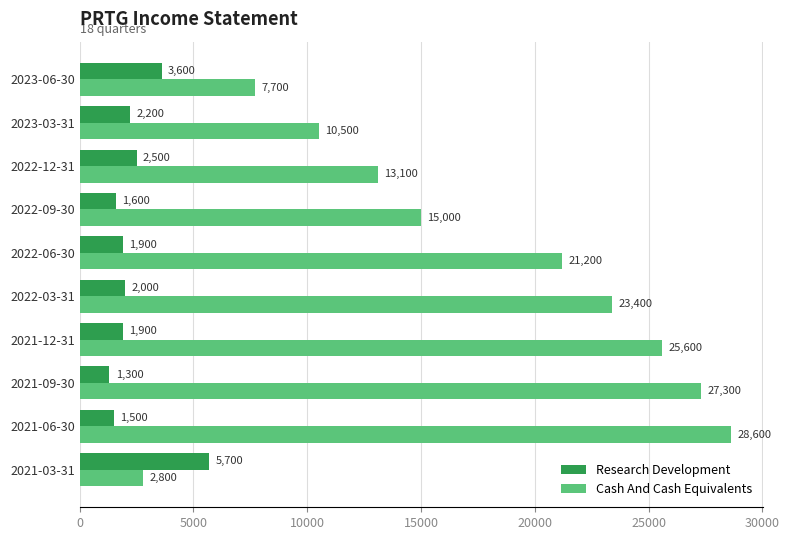

At how many categories does at least one series exceed 19222?

5